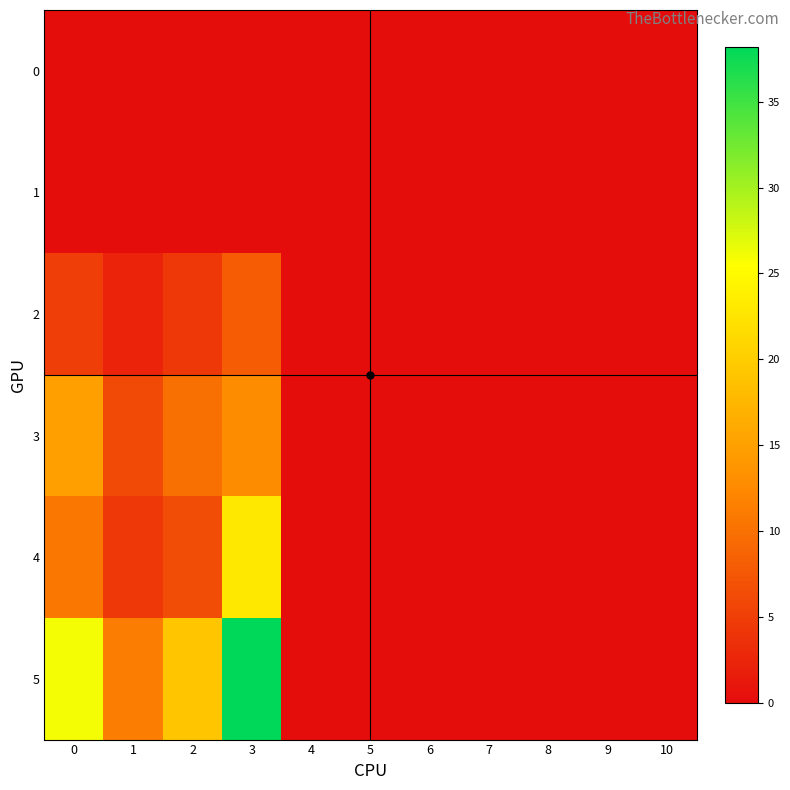

At how many categories does at least one series exceed 37?

1